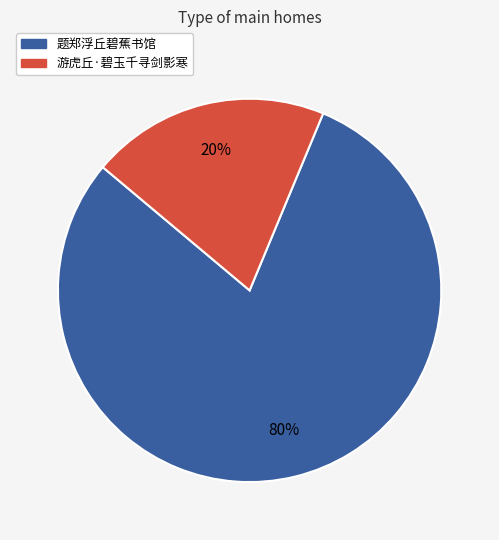

How many segments does this pie chart have?

2